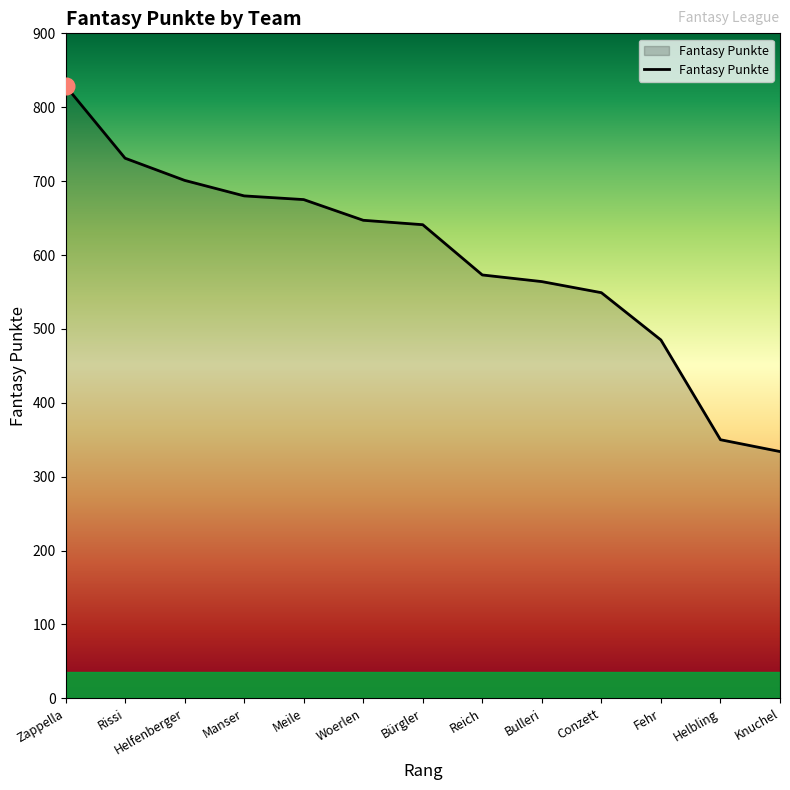

What is the difference between the values at Conzett and Helfenberger?

152